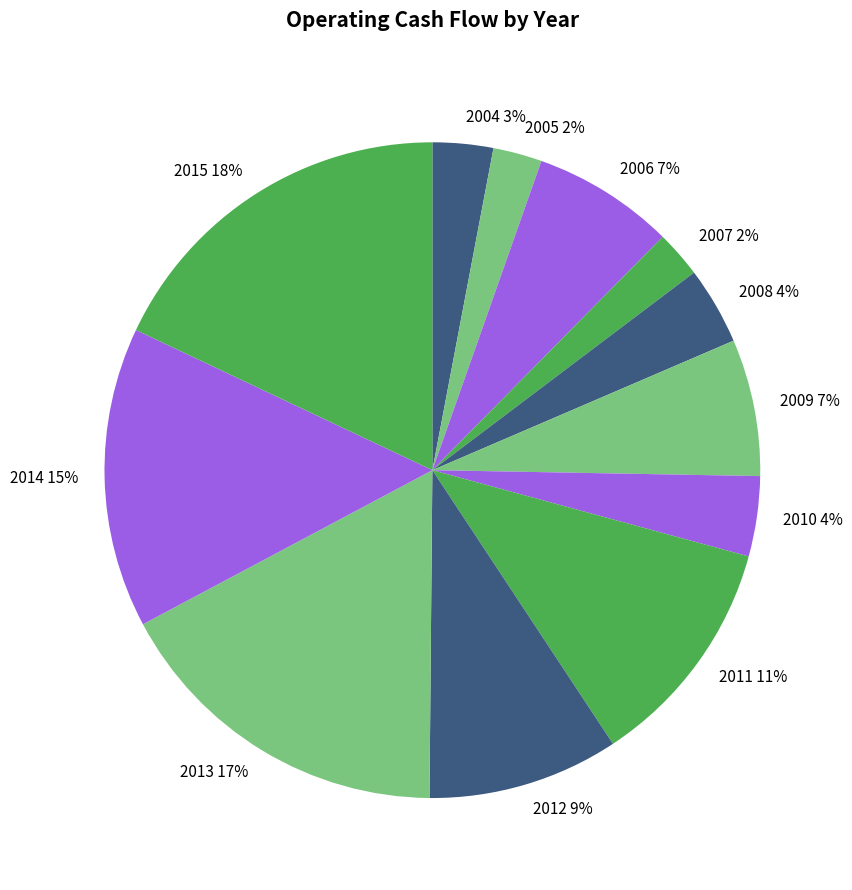

To the nearest percent, what is the average slice percentage?

8%